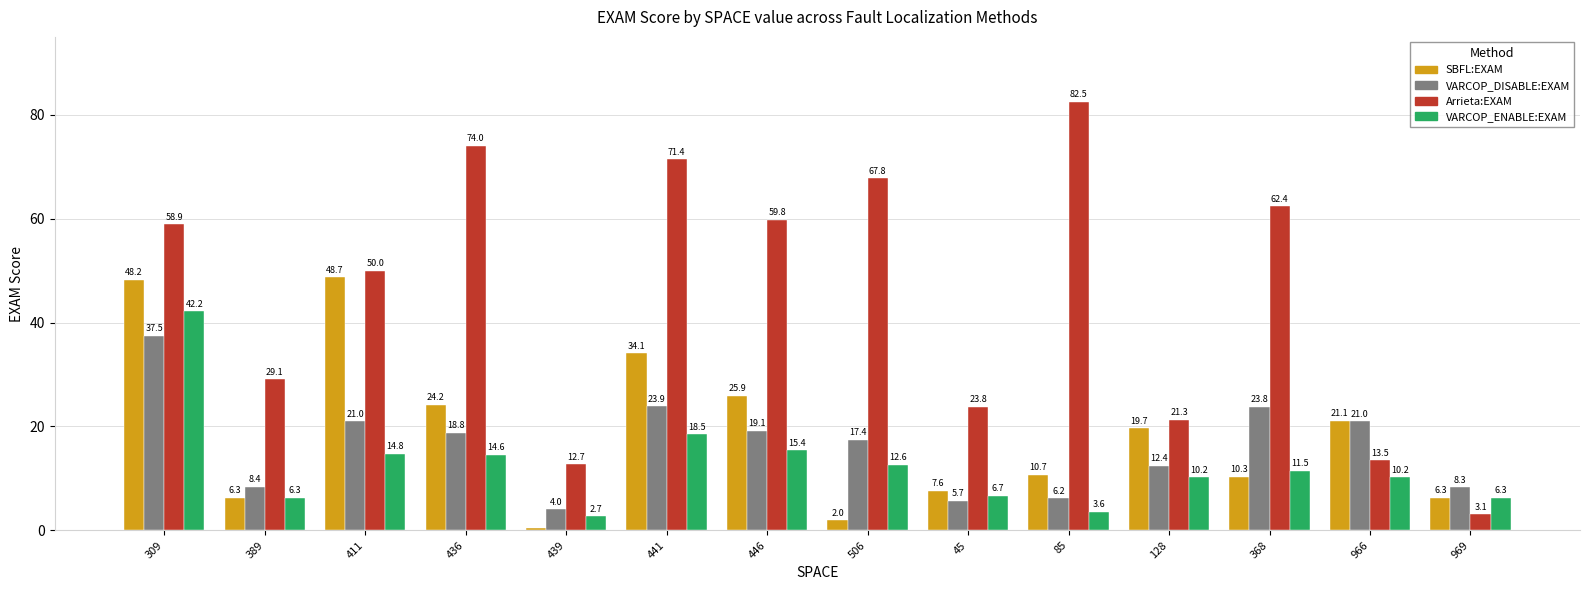

Rank the series at 439 from highest to lowest value.

Arrieta:EXAM, VARCOP_DISABLE:EXAM, VARCOP_ENABLE:EXAM, SBFL:EXAM